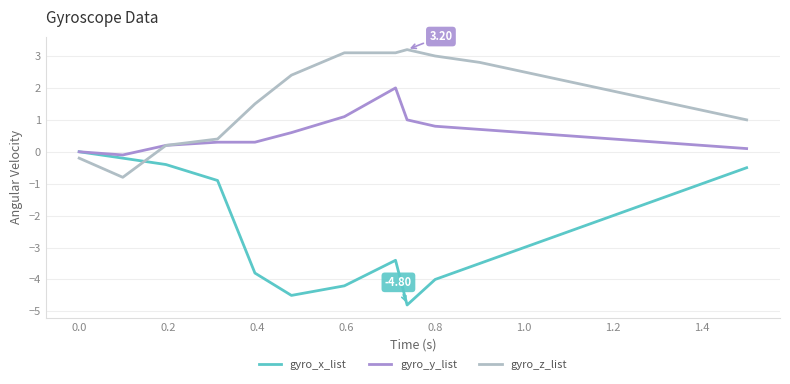

What is the difference between the maximum and minimum values in the gyro_x_list series?

4.8